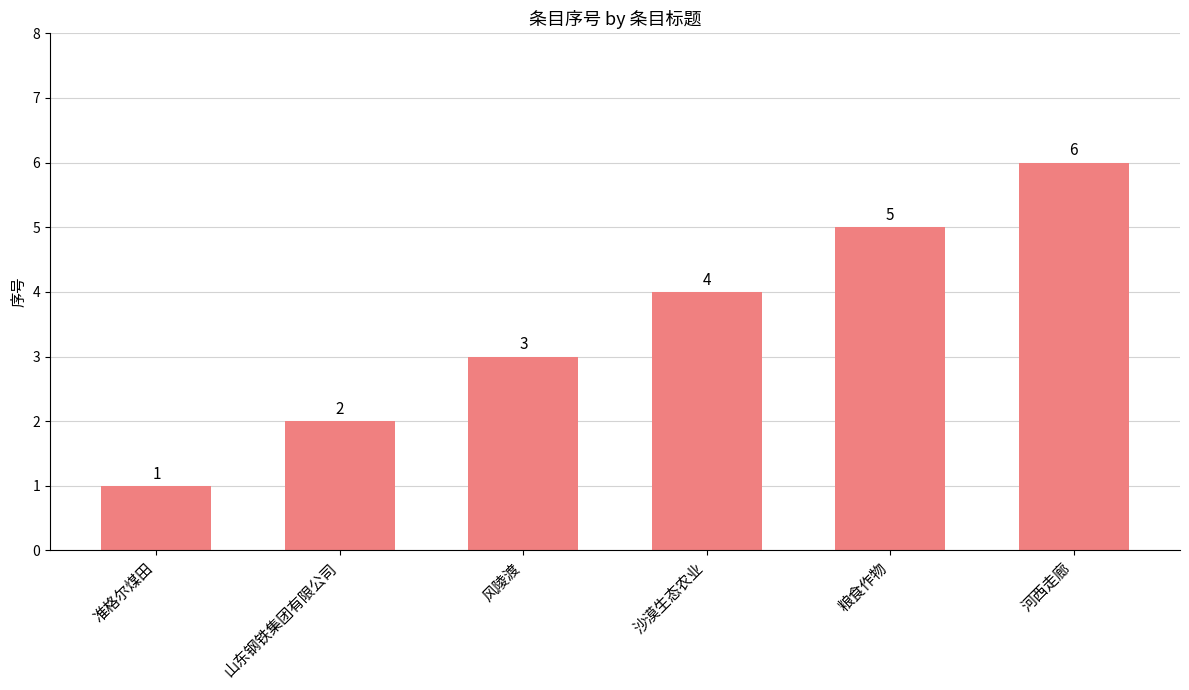

What is the smallest value displayed?

1